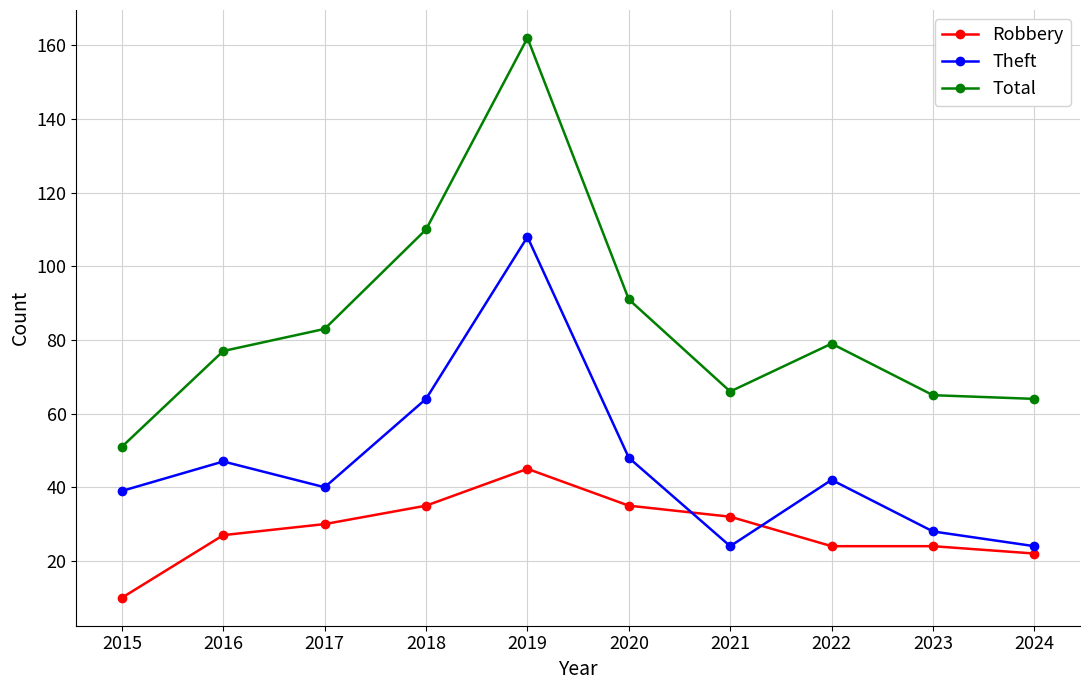

The value of Theft at 2021 is 24. True or false?

True